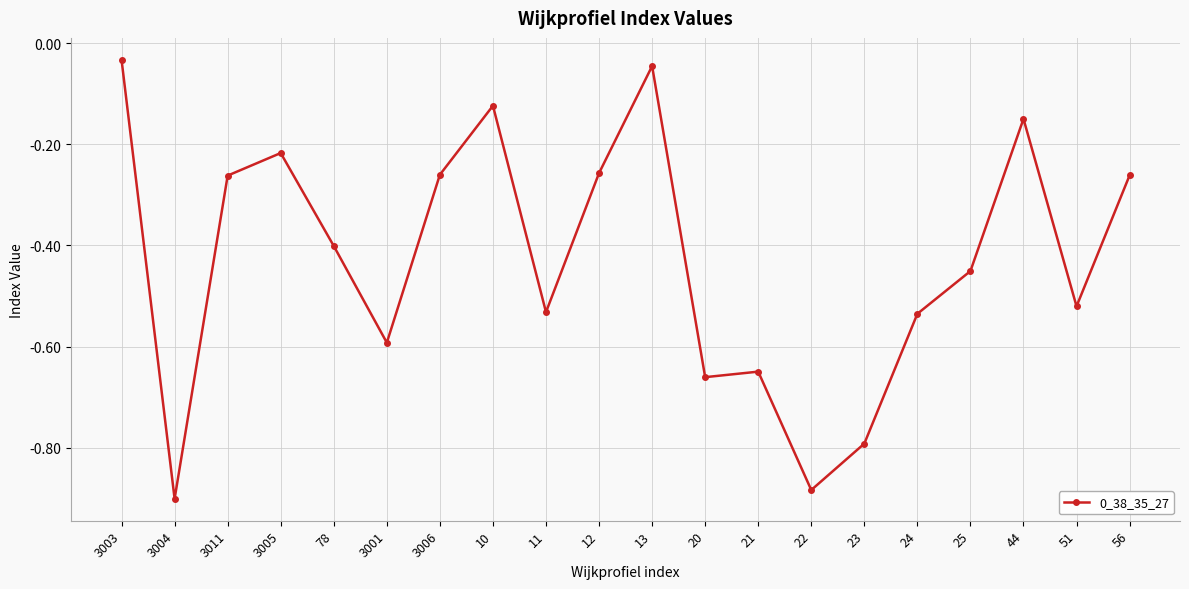

What is the value of the 15th point from the left?

-0.8